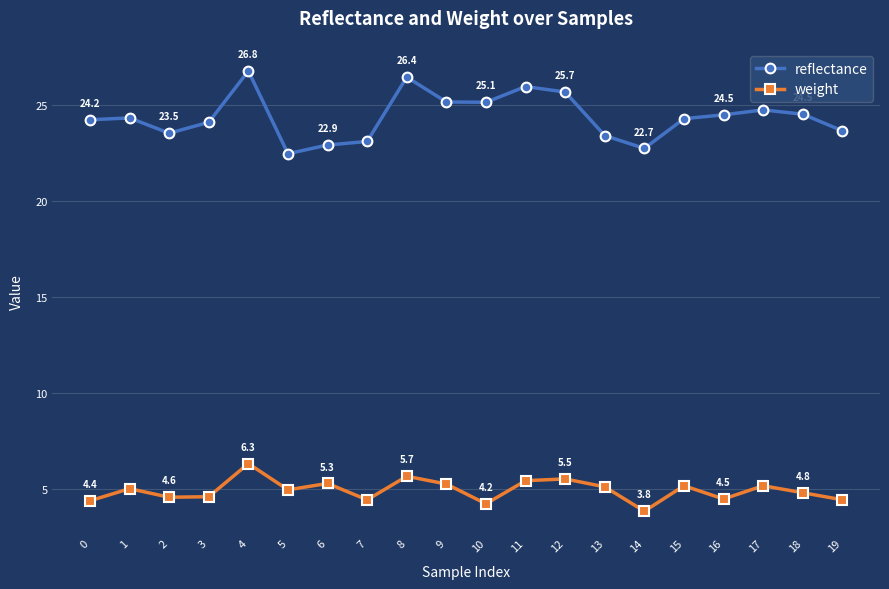

Where is the first local minimum for weight?

2